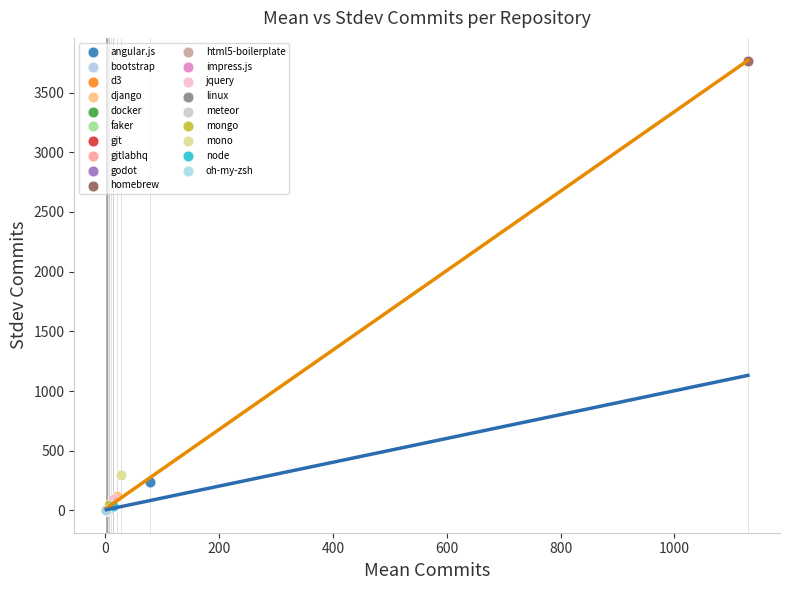

Which series reaches the maximum Y coordinate?

homebrew